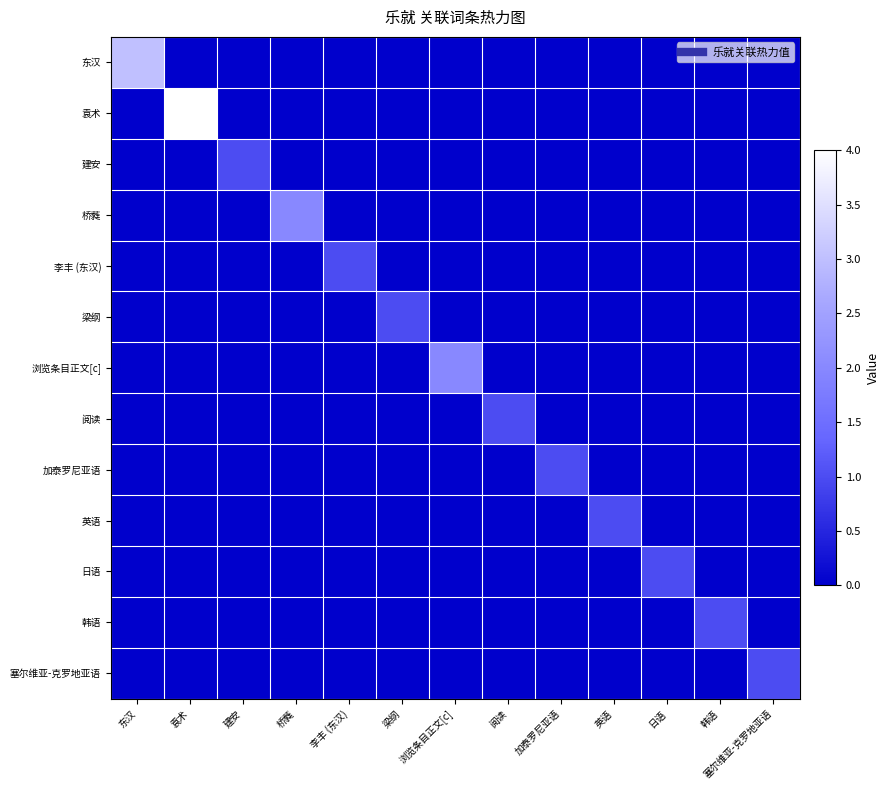

Reading right to left, list all the values displayed in this chart.

东汉: 塞尔维亚-克罗地亚语=0	韩语=0	日语=0	英语=0	加泰罗尼亚语=0	阅读=0	浏览条目正文[c]=0	梁纲=0	李丰 (东汉)=0	桥蕤=0	建安=0	袁术=0	东汉=3
袁术: 塞尔维亚-克罗地亚语=0	韩语=0	日语=0	英语=0	加泰罗尼亚语=0	阅读=0	浏览条目正文[c]=0	梁纲=0	李丰 (东汉)=0	桥蕤=0	建安=0	袁术=4	东汉=0
建安: 塞尔维亚-克罗地亚语=0	韩语=0	日语=0	英语=0	加泰罗尼亚语=0	阅读=0	浏览条目正文[c]=0	梁纲=0	李丰 (东汉)=0	桥蕤=0	建安=1	袁术=0	东汉=0
桥蕤: 塞尔维亚-克罗地亚语=0	韩语=0	日语=0	英语=0	加泰罗尼亚语=0	阅读=0	浏览条目正文[c]=0	梁纲=0	李丰 (东汉)=0	桥蕤=2	建安=0	袁术=0	东汉=0
李丰 (东汉): 塞尔维亚-克罗地亚语=0	韩语=0	日语=0	英语=0	加泰罗尼亚语=0	阅读=0	浏览条目正文[c]=0	梁纲=0	李丰 (东汉)=1	桥蕤=0	建安=0	袁术=0	东汉=0
梁纲: 塞尔维亚-克罗地亚语=0	韩语=0	日语=0	英语=0	加泰罗尼亚语=0	阅读=0	浏览条目正文[c]=0	梁纲=1	李丰 (东汉)=0	桥蕤=0	建安=0	袁术=0	东汉=0
浏览条目正文[c]: 塞尔维亚-克罗地亚语=0	韩语=0	日语=0	英语=0	加泰罗尼亚语=0	阅读=0	浏览条目正文[c]=2	梁纲=0	李丰 (东汉)=0	桥蕤=0	建安=0	袁术=0	东汉=0
阅读: 塞尔维亚-克罗地亚语=0	韩语=0	日语=0	英语=0	加泰罗尼亚语=0	阅读=1	浏览条目正文[c]=0	梁纲=0	李丰 (东汉)=0	桥蕤=0	建安=0	袁术=0	东汉=0
加泰罗尼亚语: 塞尔维亚-克罗地亚语=0	韩语=0	日语=0	英语=0	加泰罗尼亚语=1	阅读=0	浏览条目正文[c]=0	梁纲=0	李丰 (东汉)=0	桥蕤=0	建安=0	袁术=0	东汉=0
英语: 塞尔维亚-克罗地亚语=0	韩语=0	日语=0	英语=1	加泰罗尼亚语=0	阅读=0	浏览条目正文[c]=0	梁纲=0	李丰 (东汉)=0	桥蕤=0	建安=0	袁术=0	东汉=0
日语: 塞尔维亚-克罗地亚语=0	韩语=0	日语=1	英语=0	加泰罗尼亚语=0	阅读=0	浏览条目正文[c]=0	梁纲=0	李丰 (东汉)=0	桥蕤=0	建安=0	袁术=0	东汉=0
韩语: 塞尔维亚-克罗地亚语=0	韩语=1	日语=0	英语=0	加泰罗尼亚语=0	阅读=0	浏览条目正文[c]=0	梁纲=0	李丰 (东汉)=0	桥蕤=0	建安=0	袁术=0	东汉=0
塞尔维亚-克罗地亚语: 塞尔维亚-克罗地亚语=1	韩语=0	日语=0	英语=0	加泰罗尼亚语=0	阅读=0	浏览条目正文[c]=0	梁纲=0	李丰 (东汉)=0	桥蕤=0	建安=0	袁术=0	东汉=0